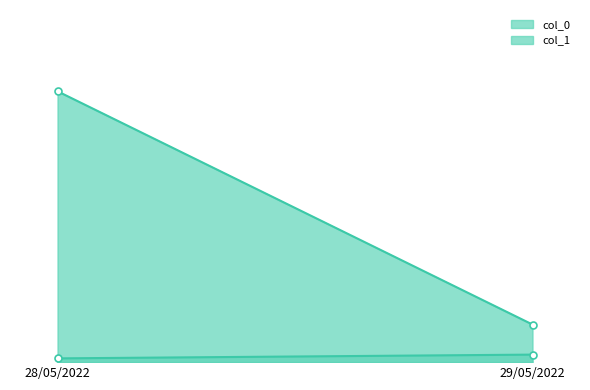

Which series has the largest total across all categories?

col_1